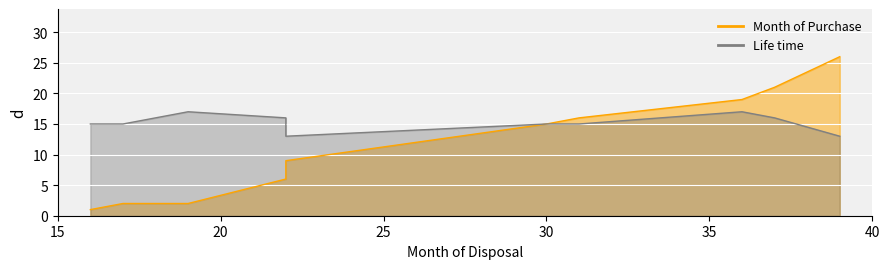

What is the difference between the highest and lowest values at 37?

5